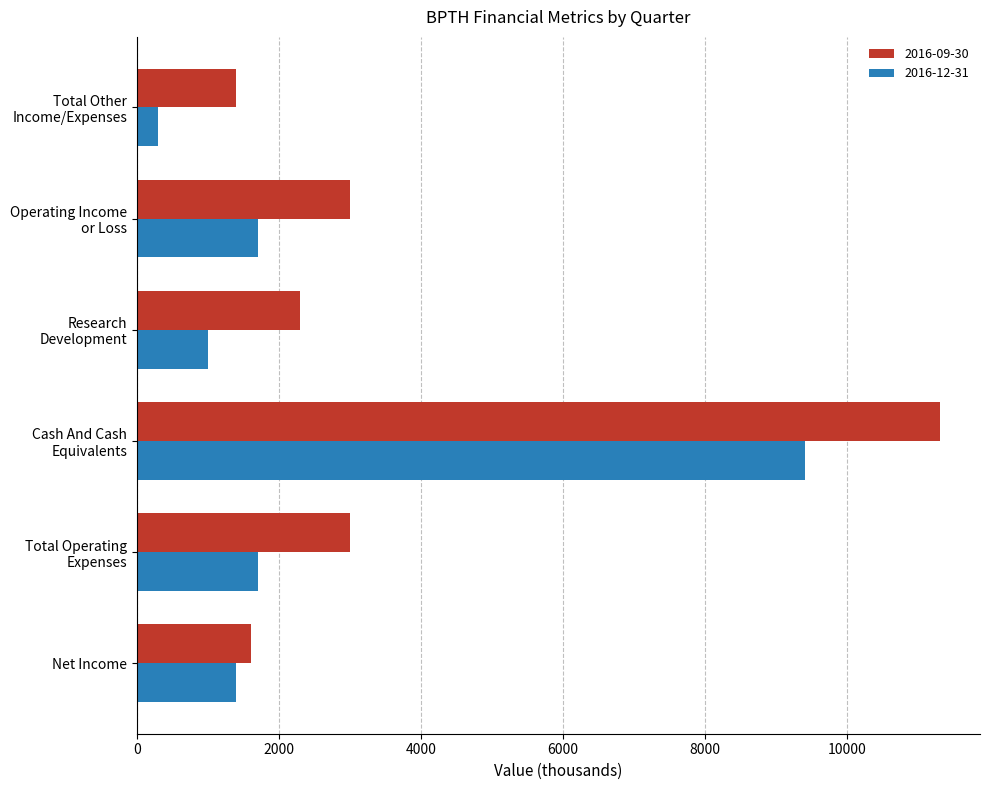

Which series has the largest total across all categories?

2016-09-30